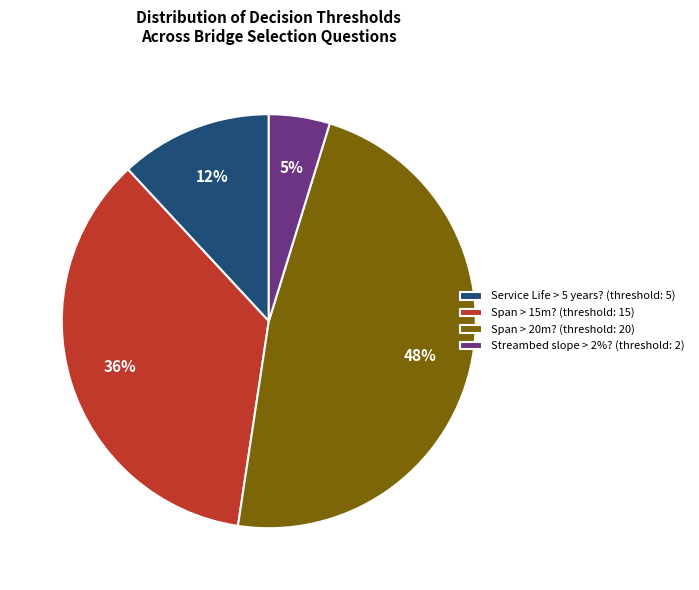

To the nearest percent, what is the average slice percentage?

25%